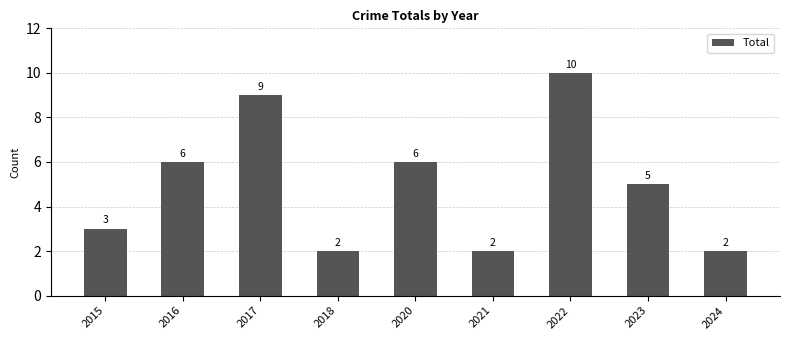

Reading right to left, transcribe all the data shown in this chart.

2	5	10	2	6	2	9	6	3